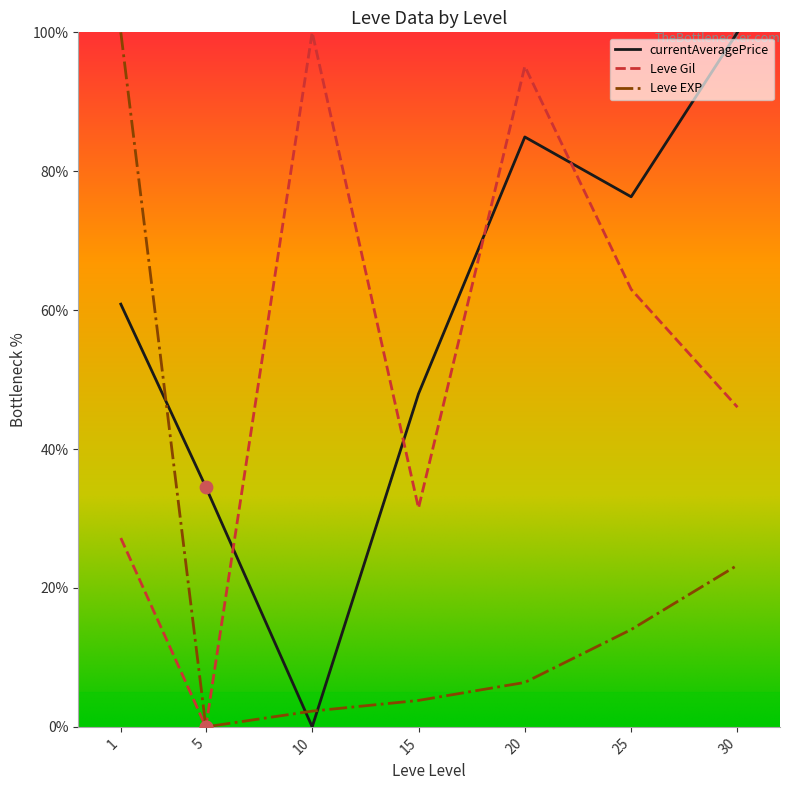

Is the value of currentAveragePrice at 10 greater than the value of Leve Gil at 10?

No